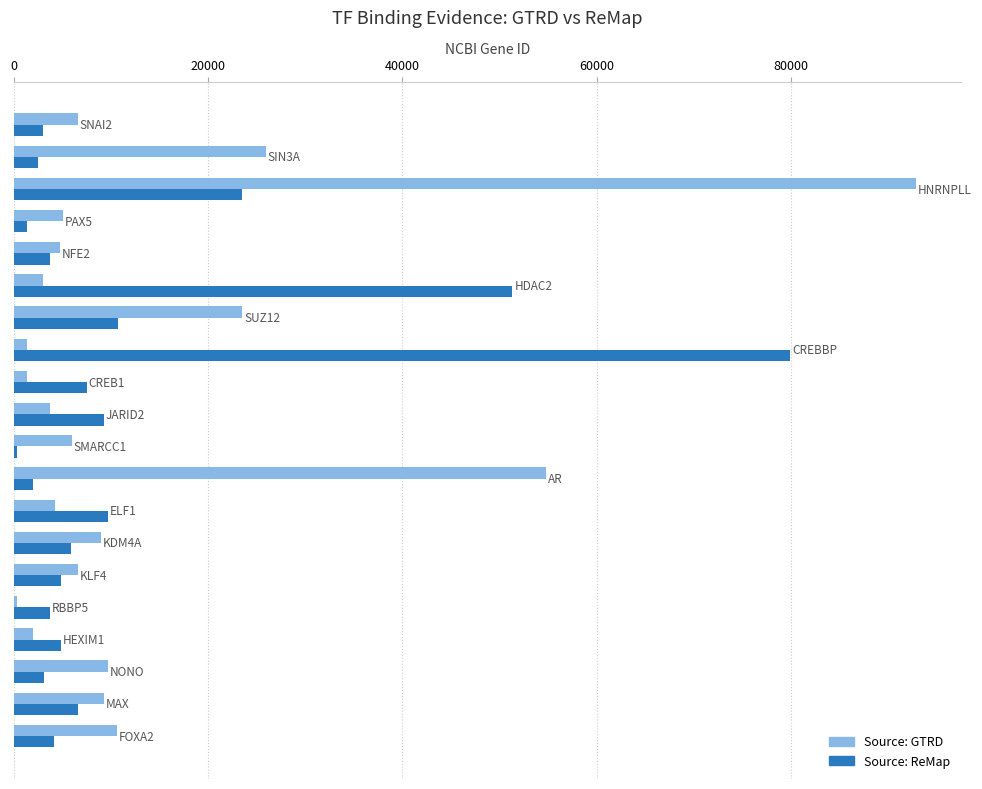

List the series in order of their overall mean, highest first.

Source: GTRD, Source: ReMap